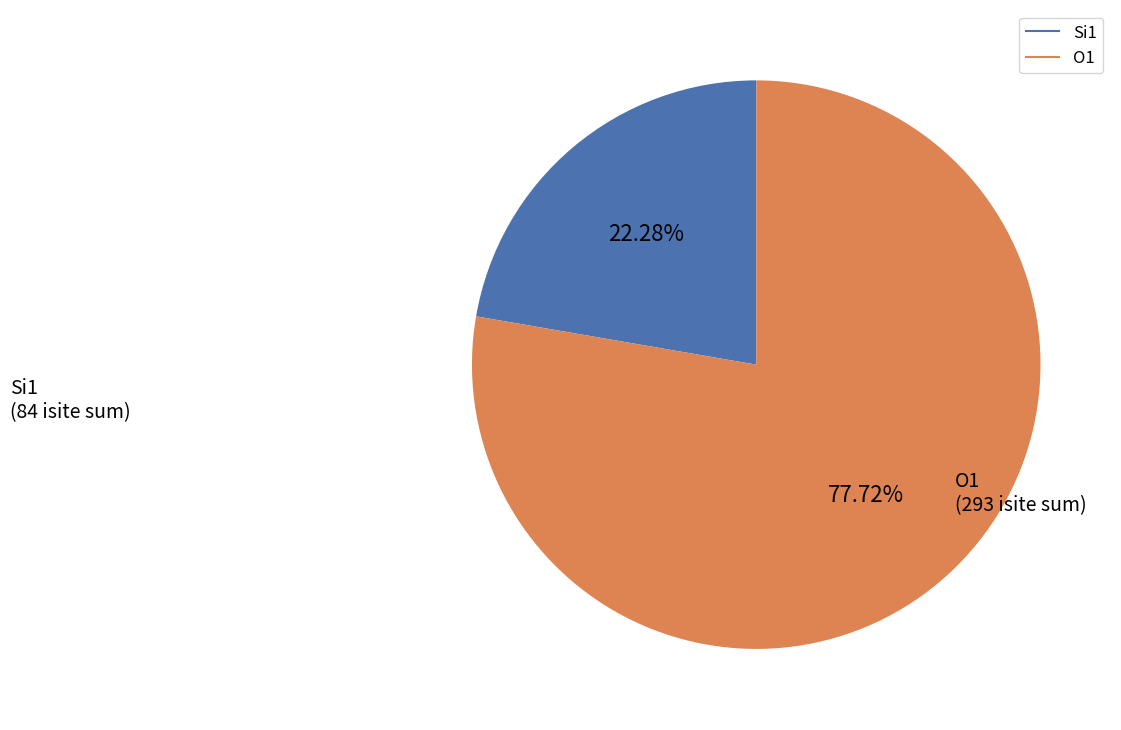

Is there any slice that represents more than half of the pie?

Yes